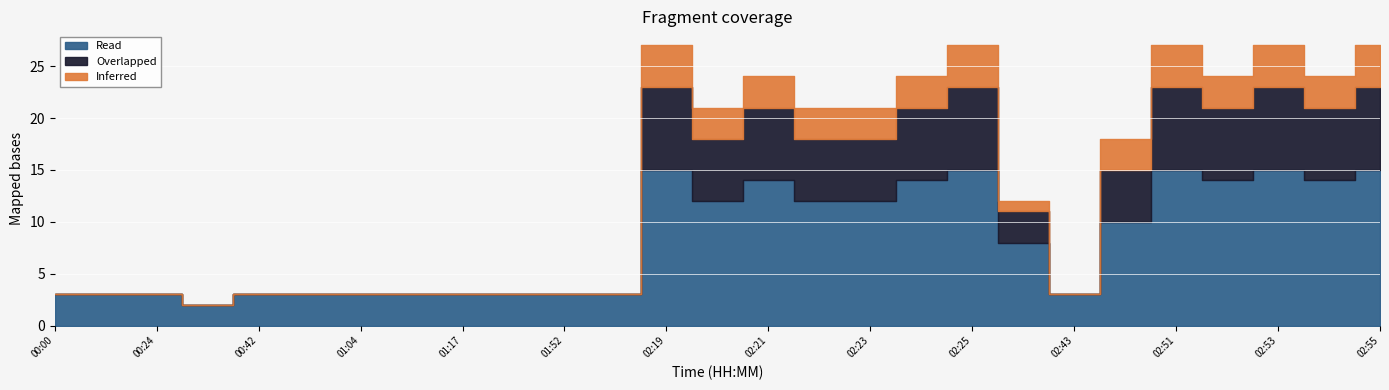

What is the value of the Overlapped point at the 19th from the left?

8